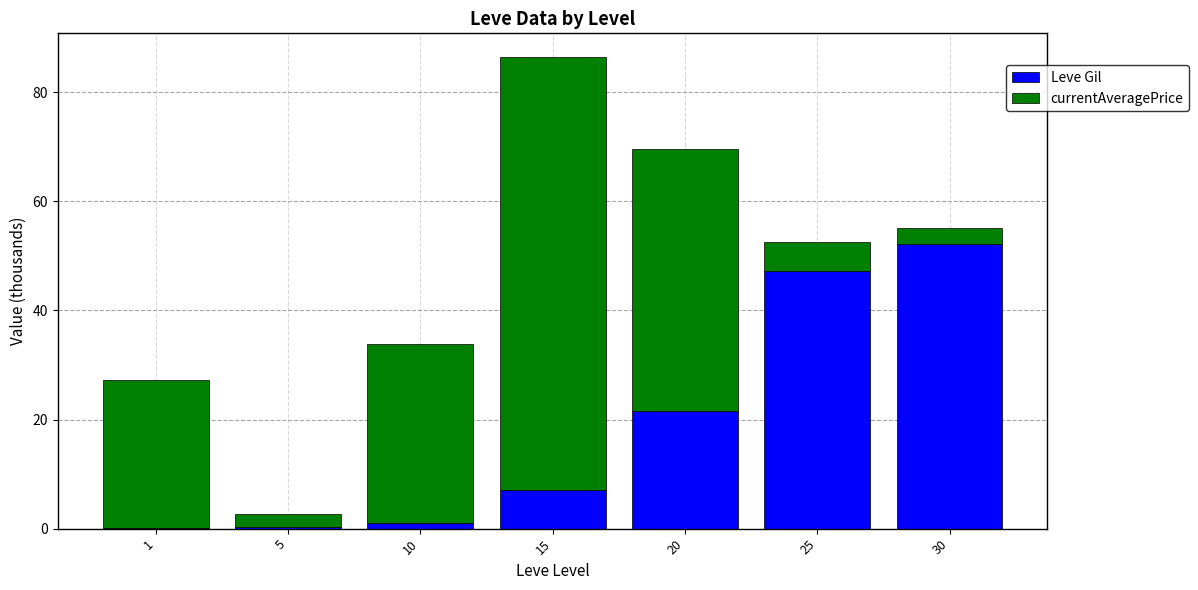

At which label is Leve Gil closest to 26?

20